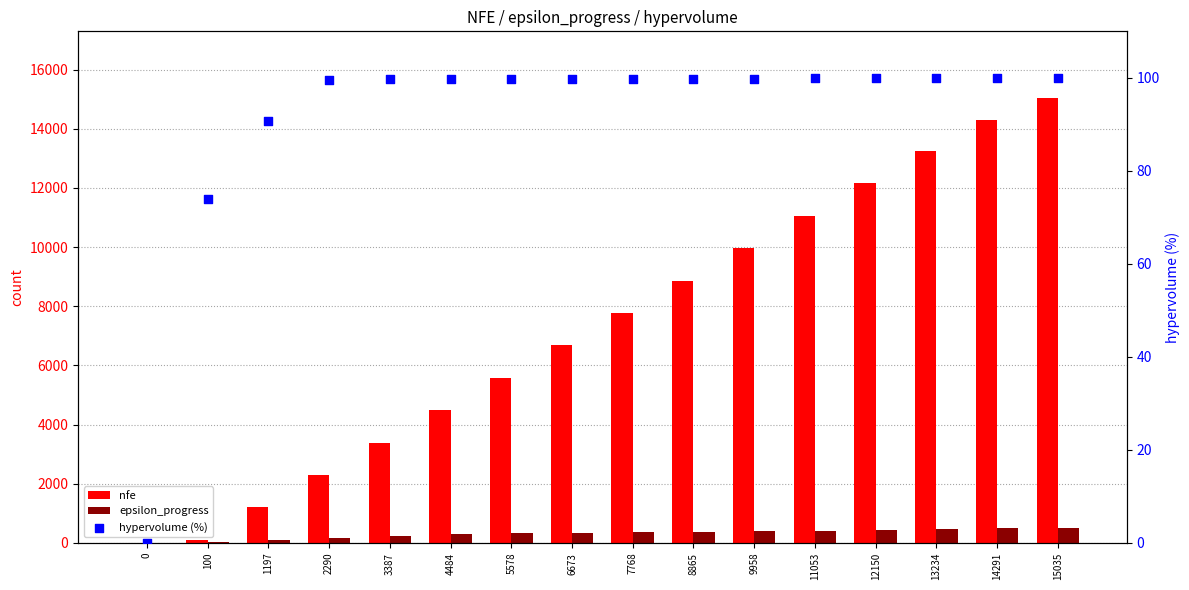

Which series contains the lowest Y value?

nfe